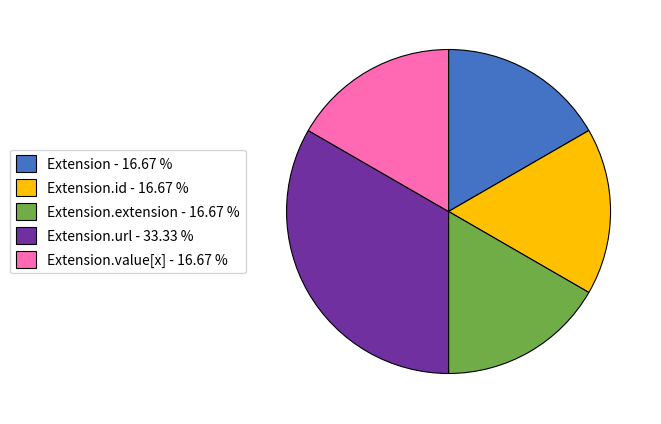

How many segments does this pie chart have?

5